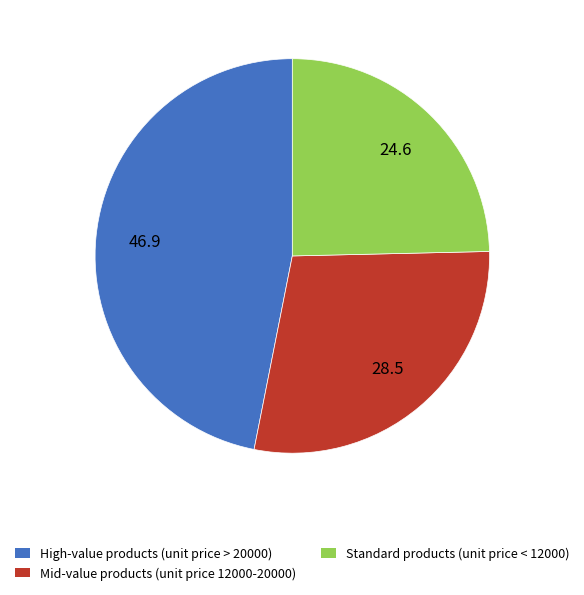

Combined, do Standard products (unit price < 12000) and High-value products (unit price > 20000) account for over 50%?

Yes